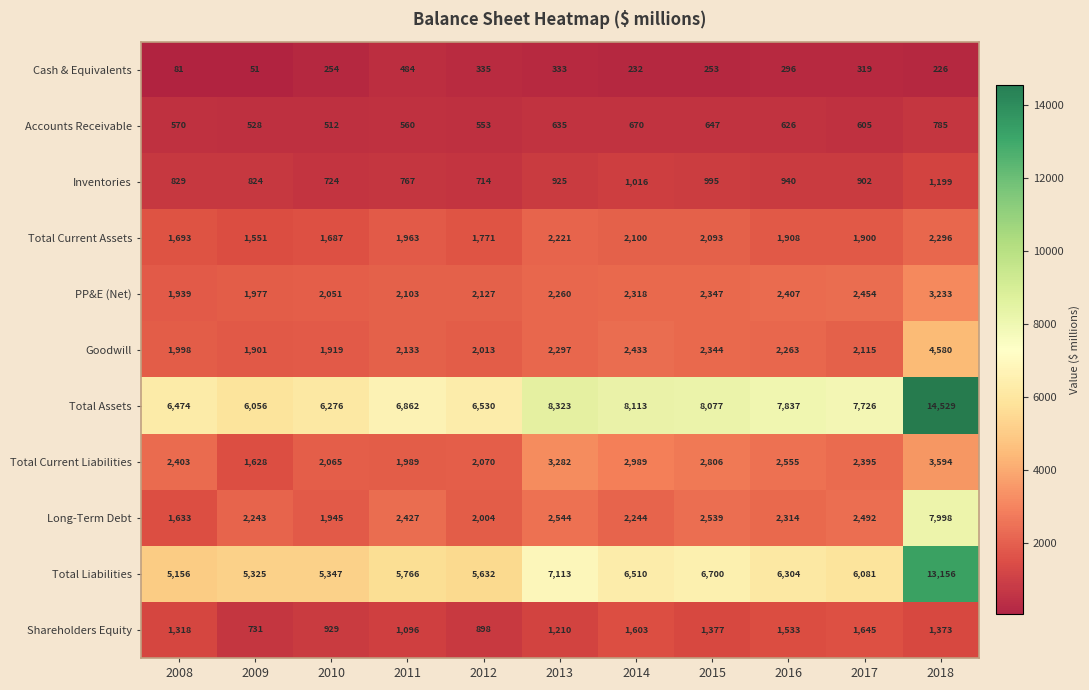

What is the approximate value of Total Assets at 2015, to the nearest 100?

8100